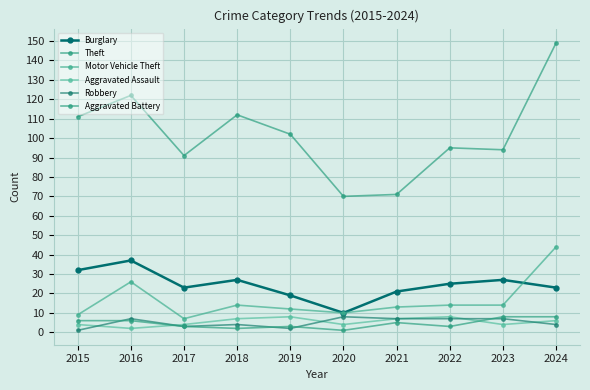

What is the value of the Motor Vehicle Theft point at the 9th from the left?

14